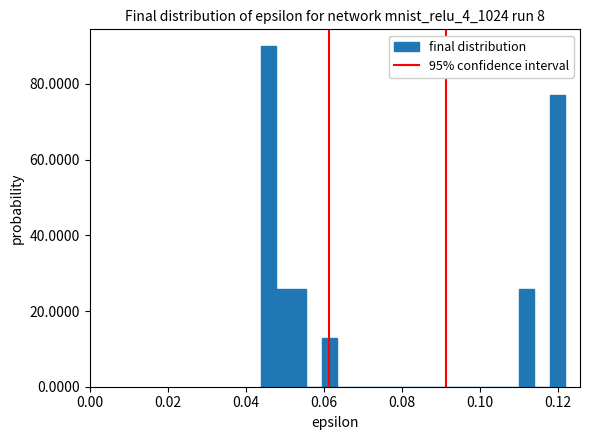

Read against the x-axis, roughly where is the centre of the tallest bar?

0.046